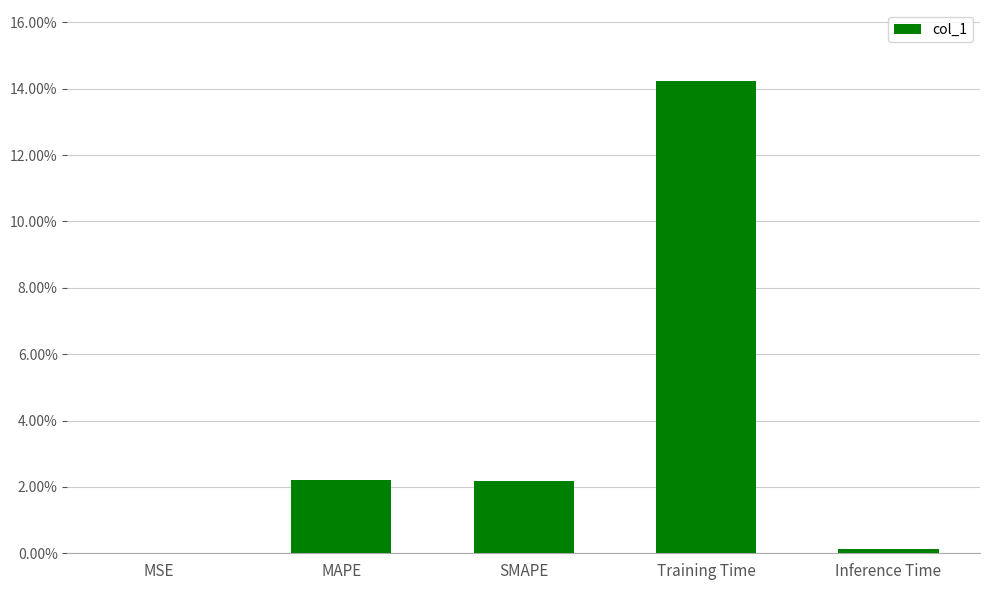

Reading left to right, extract all data points from this chart.

MSE=0.0	MAPE=0.0	SMAPE=0.0	Training Time=0.1	Inference Time=0.0